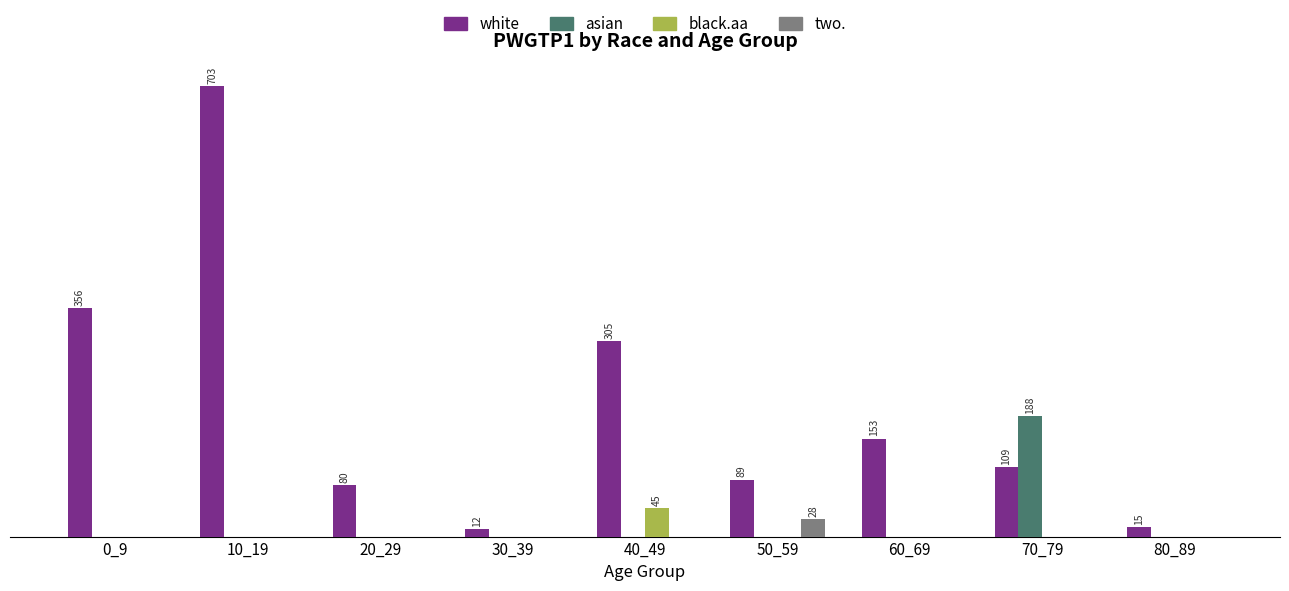

Is it true that white equals 195 at 40_49?

False